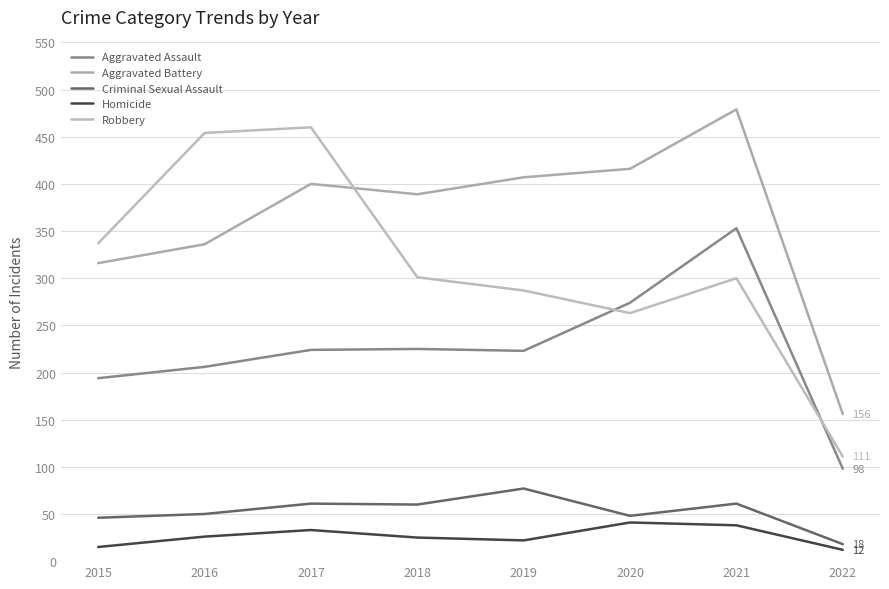

Reading left to right, list all the values displayed in this chart.

Aggravated Assault: 194	206	224	225	223	274	353	98
Aggravated Battery: 316	336	400	389	407	416	479	156
Criminal Sexual Assault: 46	50	61	60	77	48	61	18
Homicide: 15	26	33	25	22	41	38	12
Robbery: 337	454	460	301	287	263	300	111